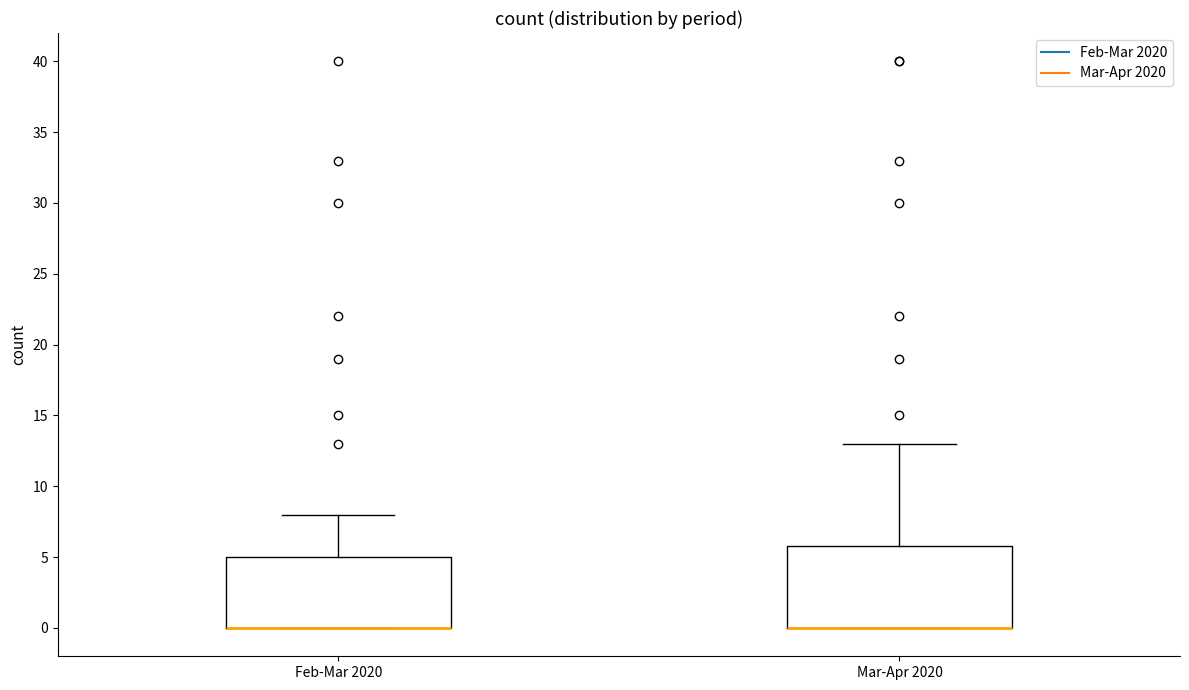

Where does the upper whisker of the box for Mar-Apr 2020 end on the y-axis? The values are not printed on the chart, so give them approximately, as read against the axis.

13